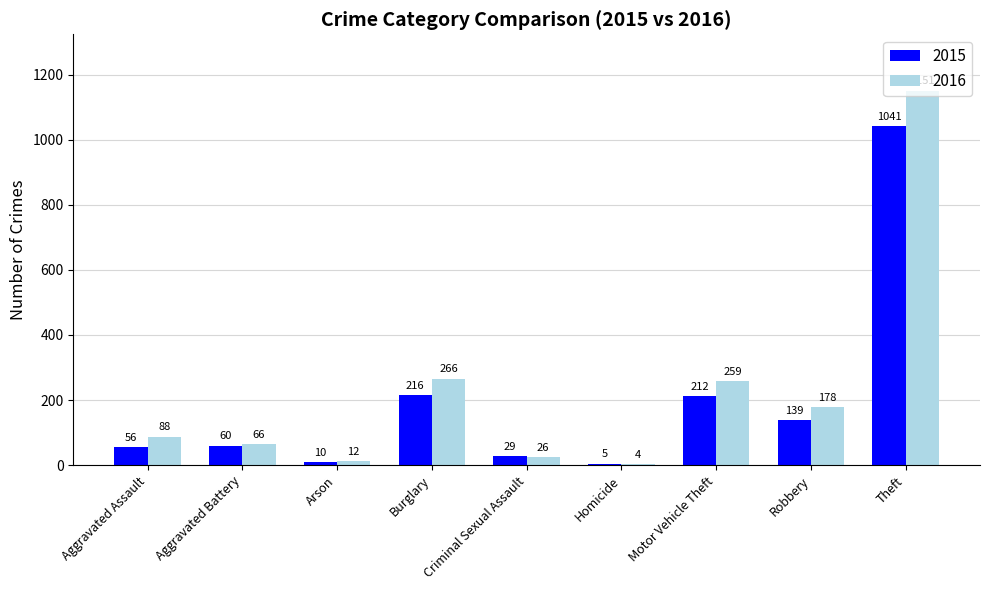

What value does the 2015 series have at Aggravated Assault?

56